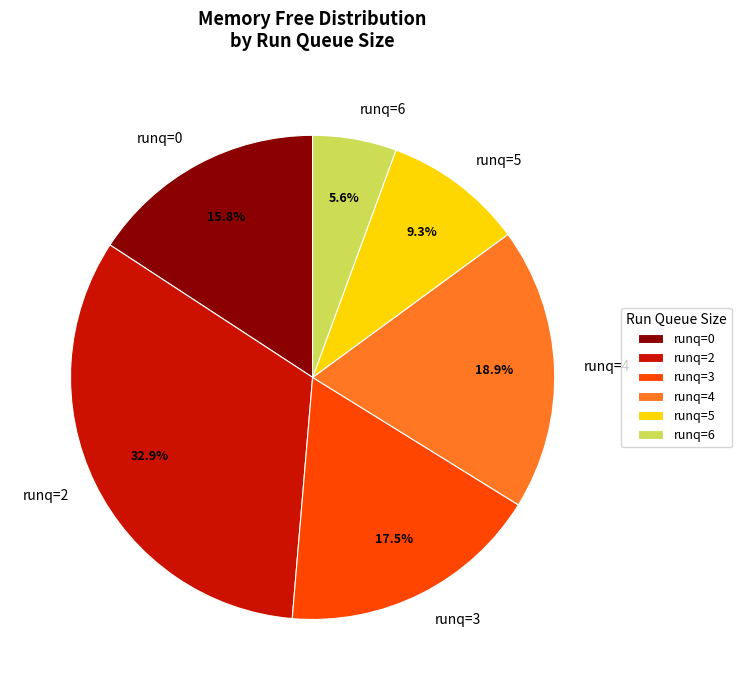

Combined, do runq=2 and runq=4 account for over 50%?

Yes